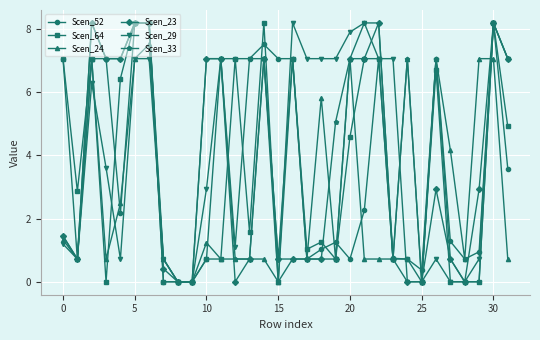

What is the value of the Scen_23 point at the 23rd from the left?

8.2